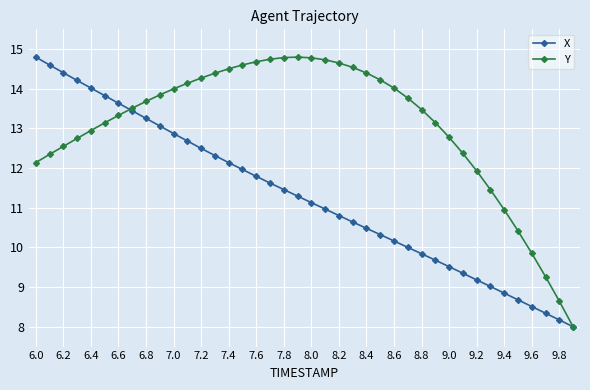

What is the minimum value for Y?

8.0